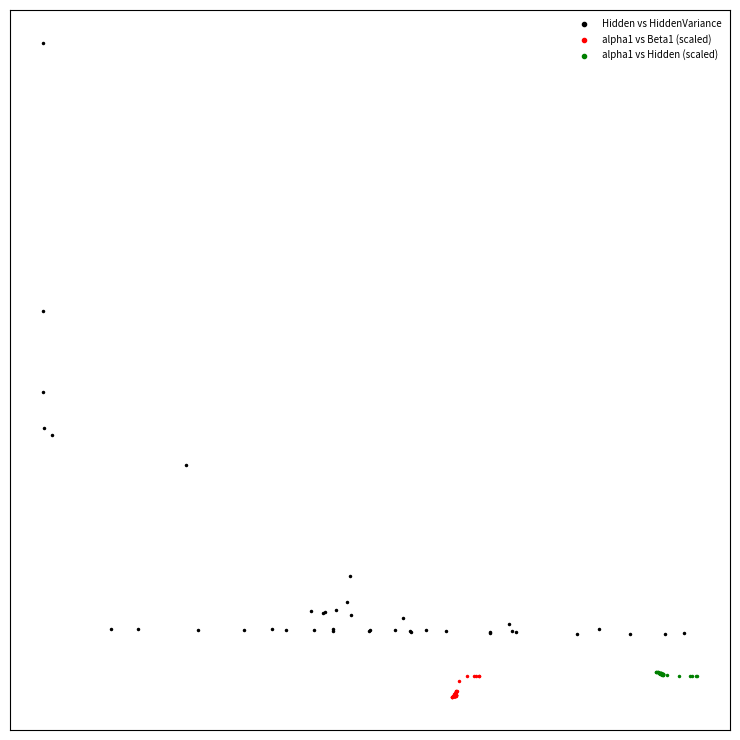

What are all the series names shown in the legend?

Hidden vs HiddenVariance, alpha1 vs Beta1 (scaled), alpha1 vs Hidden (scaled)